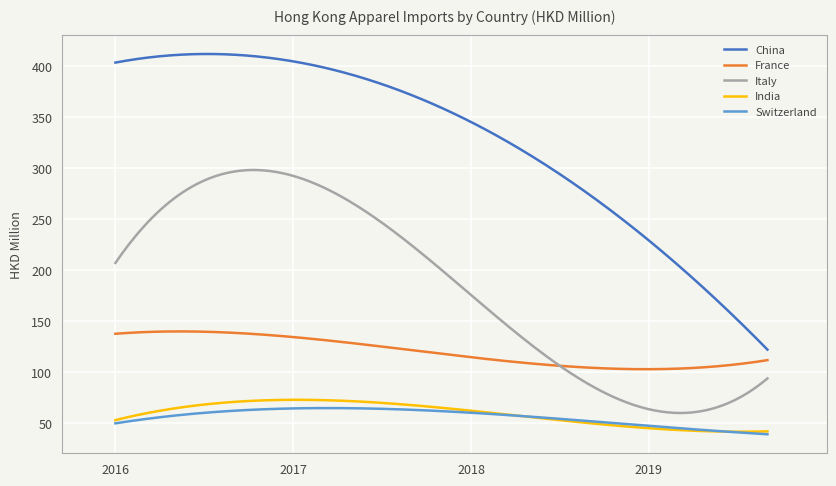

What is the sum of all France values?

36060.3